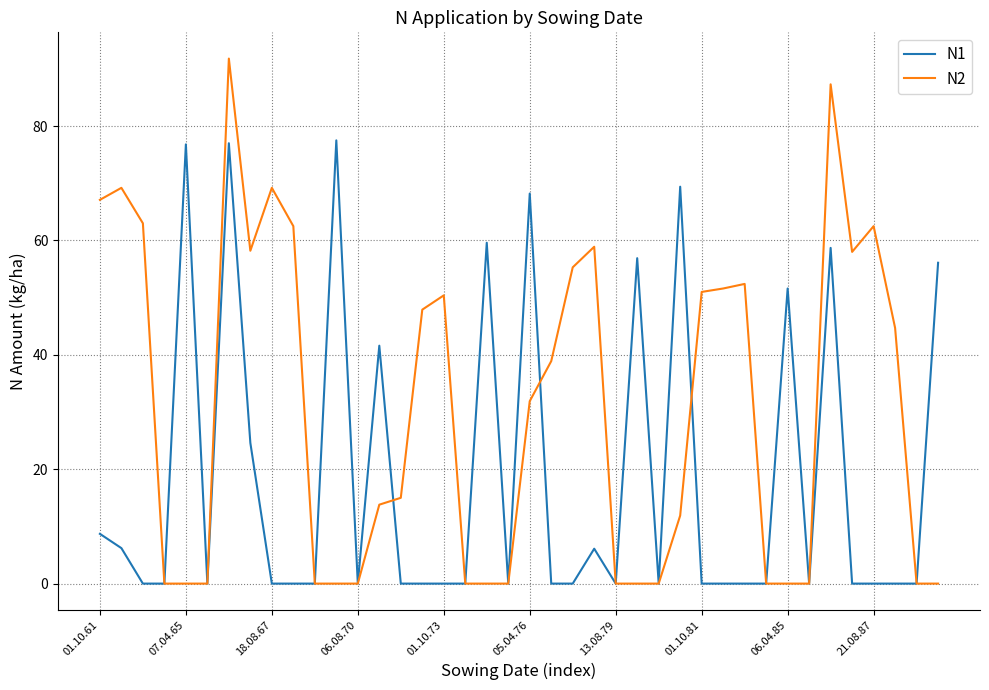

Which series has the widest spread of values?

N2